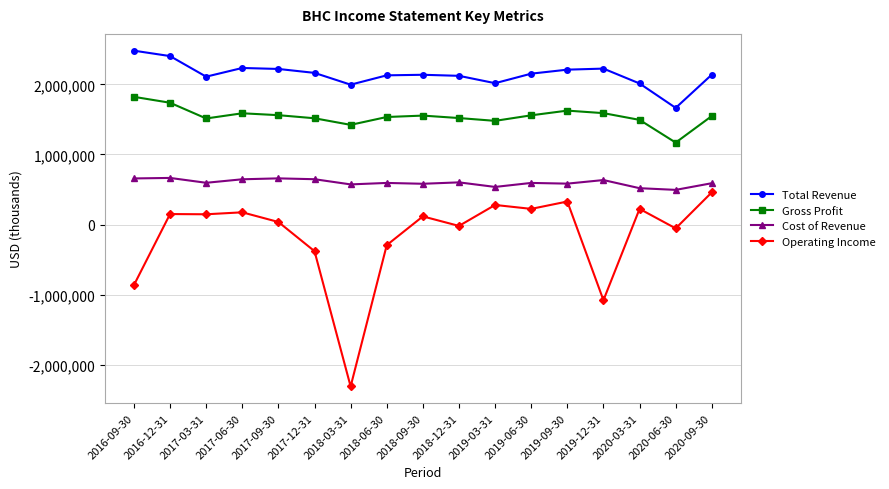

What is the maximum value for Cost of Revenue?

665300